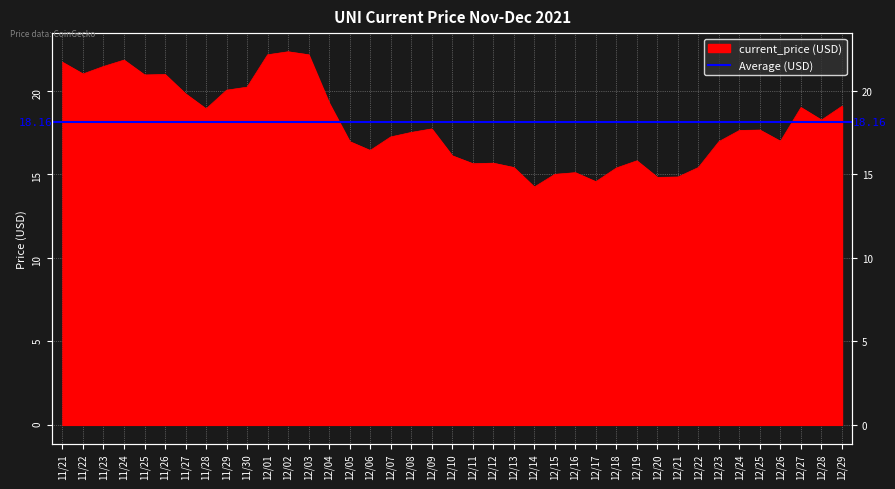

What is the change in value from 11/23 to 12/13?

-6.1